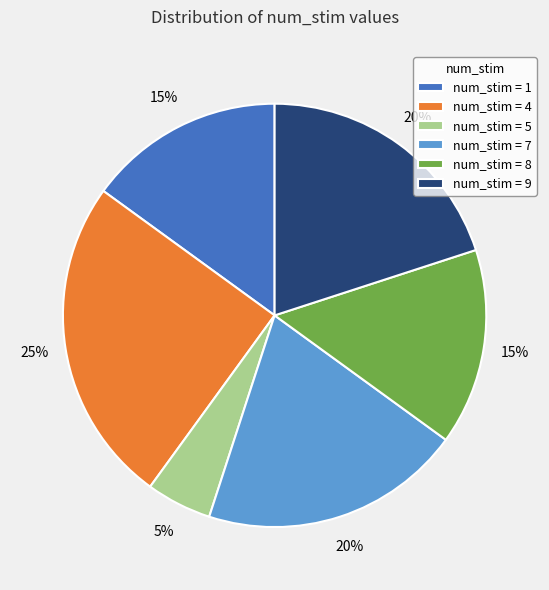

To the nearest percent, what is the difference between the largest and smallest slice percentages?

20%